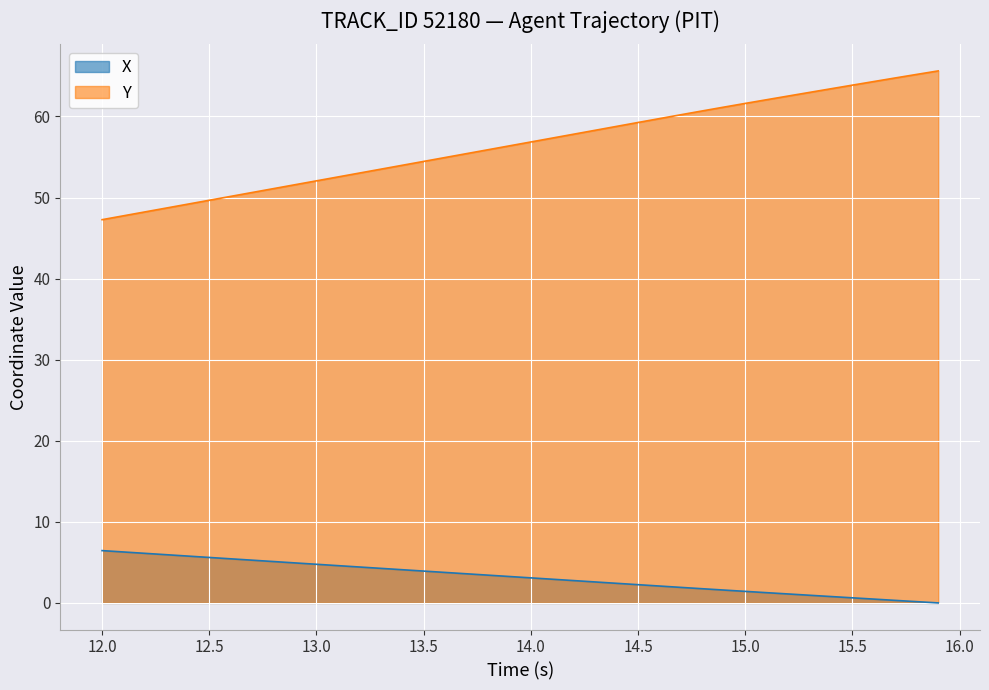

Is it true that Y equals 19.6 at 13.0?

False